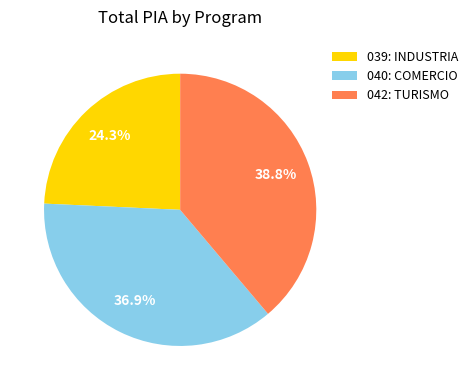

To the nearest percent, what percentage of the pie is 040: COMERCIO?

37%